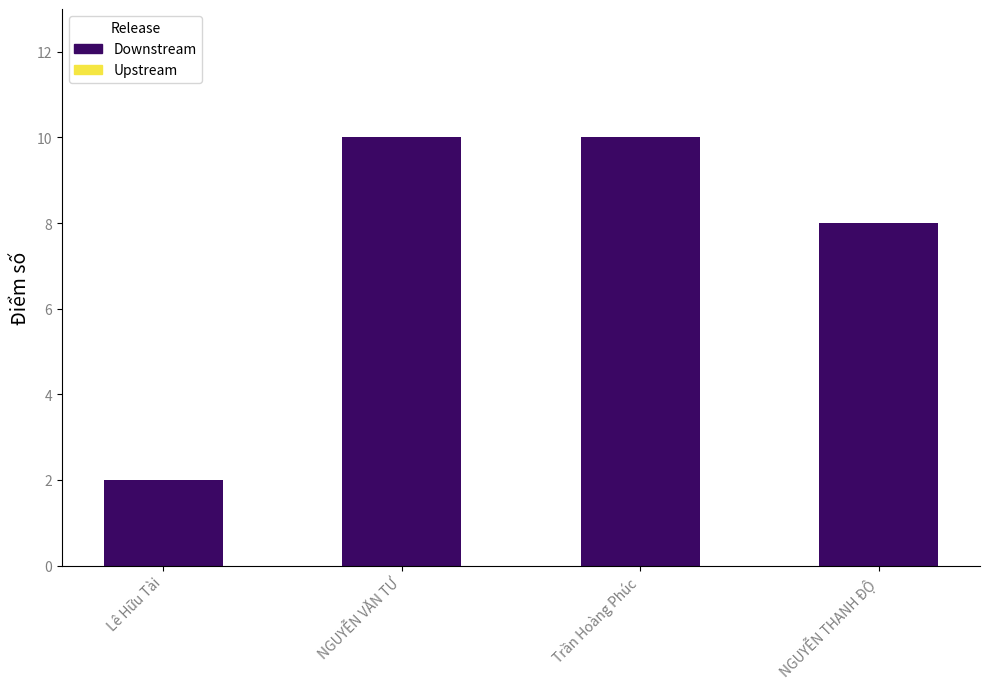

What is the change in value from Trần Hoàng Phúc to NGUYỄN THANH ĐỘ?

-2